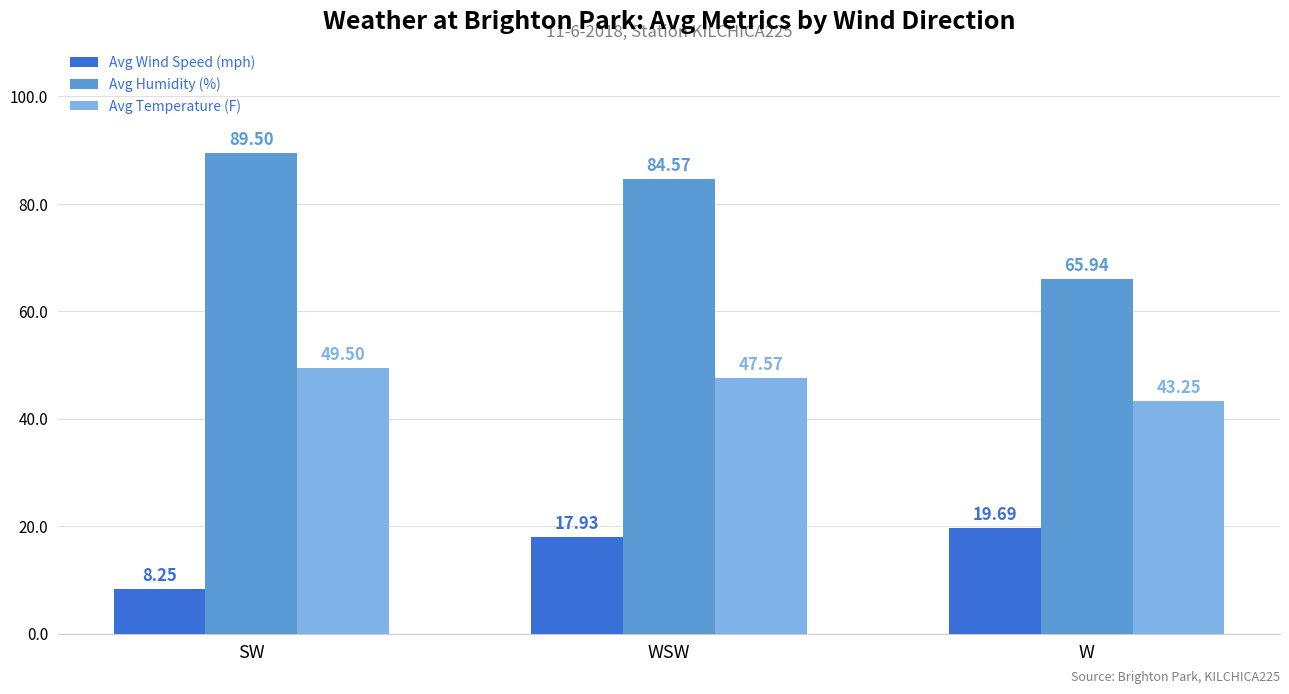

Which label corresponds to the smallest value in the chart?

SW